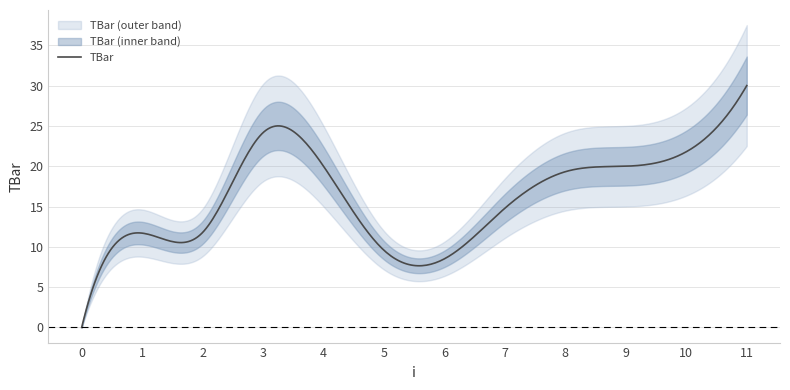

List the labels in order of value, largest first.

11, 3, 10, 4, 9, 8, 7, 2, 1, 5, 6, 0